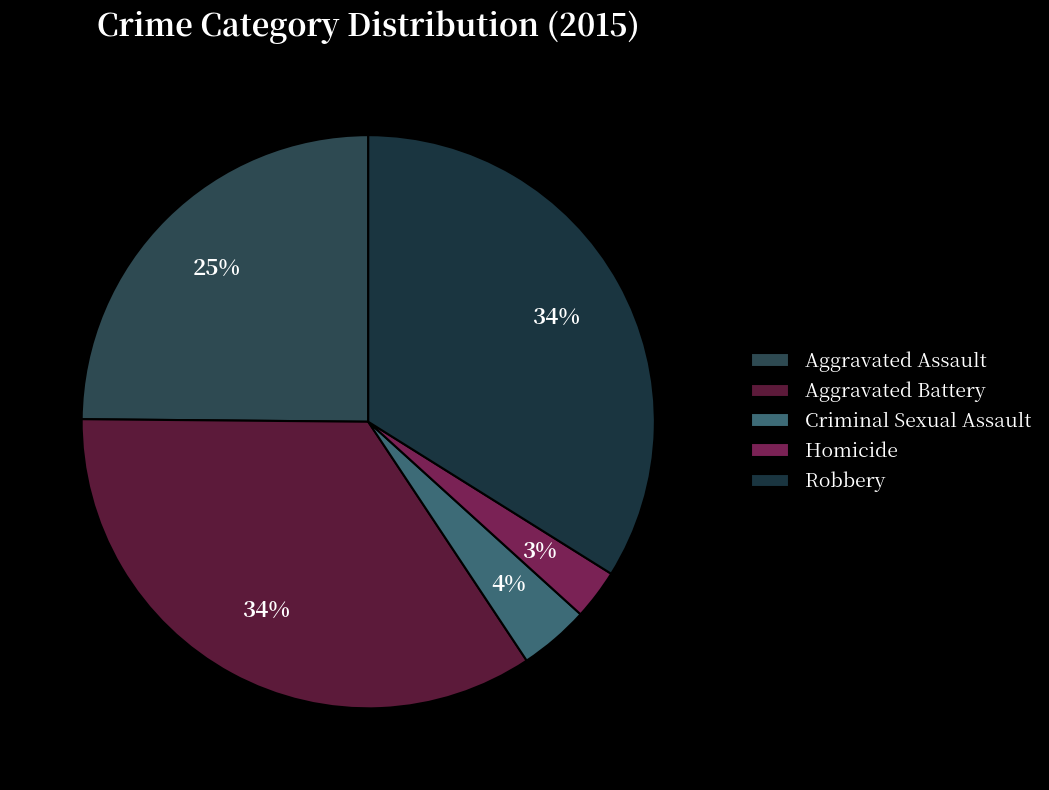

To the nearest percent, what portion does Homicide represent?

3%